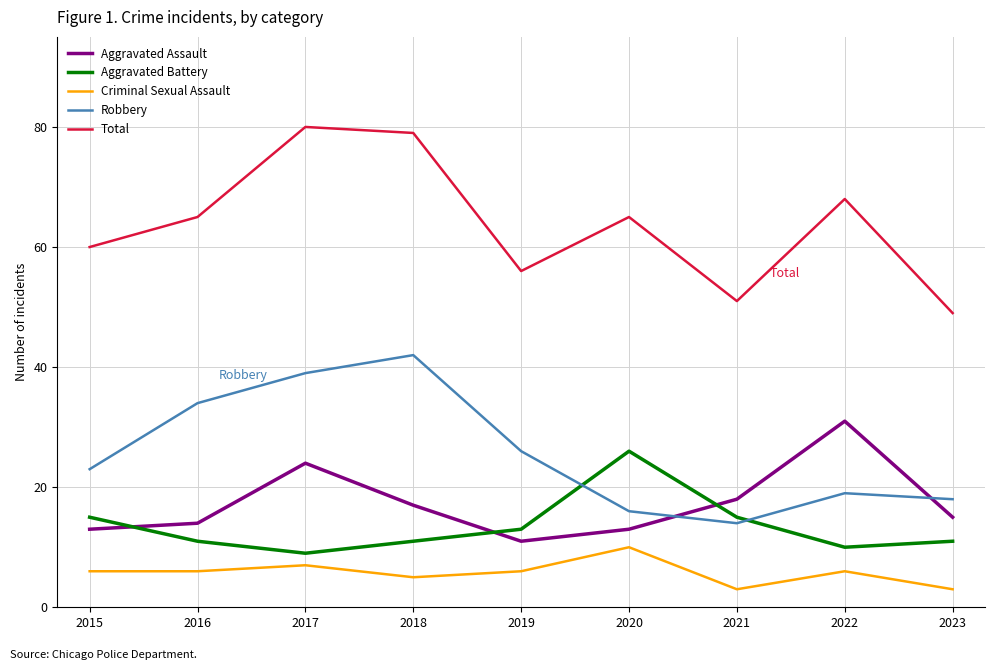

The value of Aggravated Battery at 2019 is 13. True or false?

True